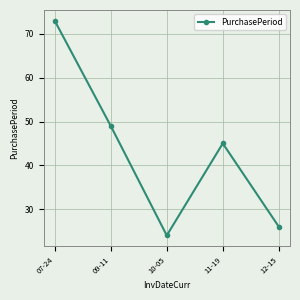

Does the chart display data point markers on the line(s)?

Yes